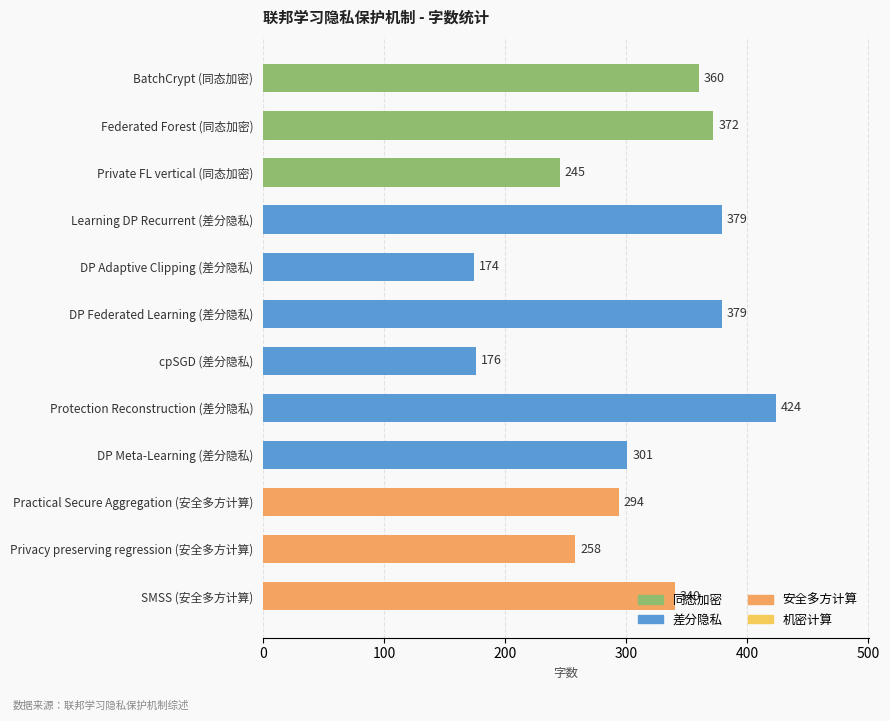

What is the label of the 11th bar from the bottom?

Federated Forest (同态加密)